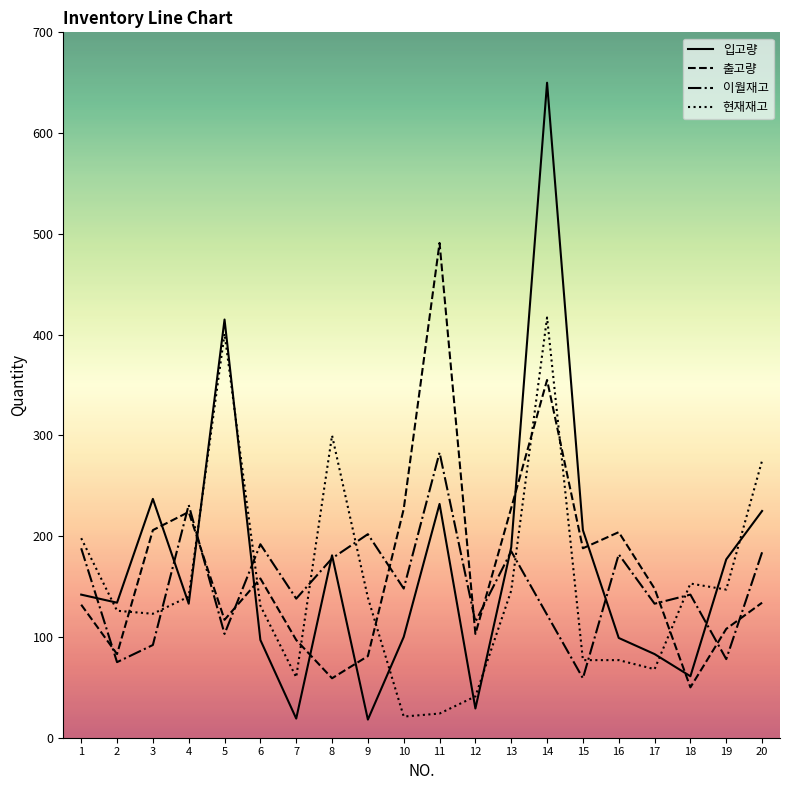

After their last crossing, which series has the higher values: 이월재고 or 출고량?

이월재고